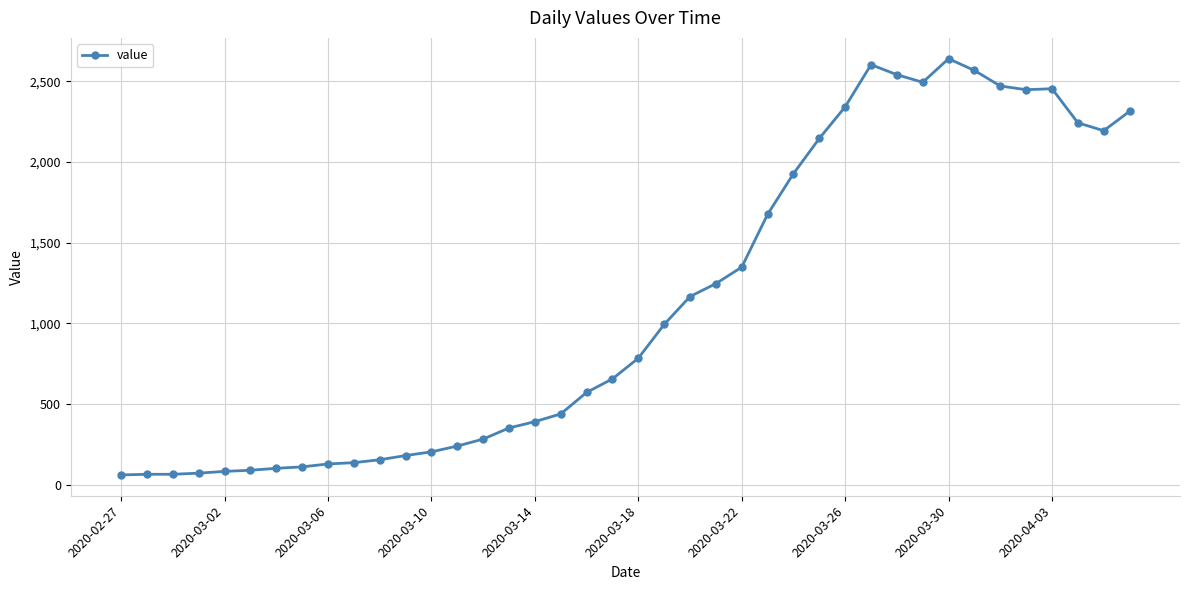

What is the greatest value displayed?

2639